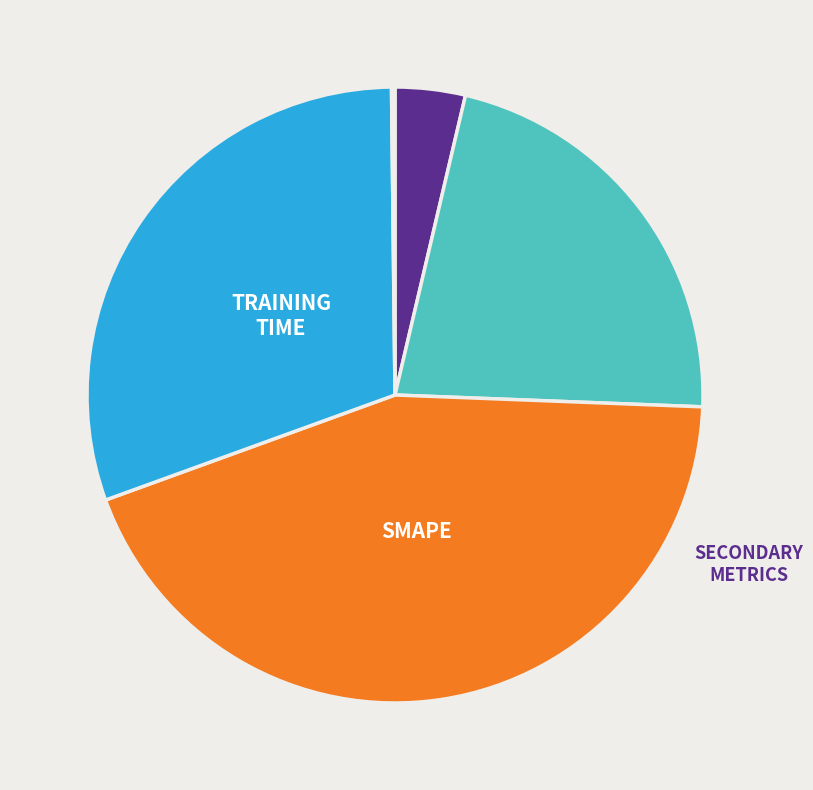

Is there a majority slice in this chart?

No